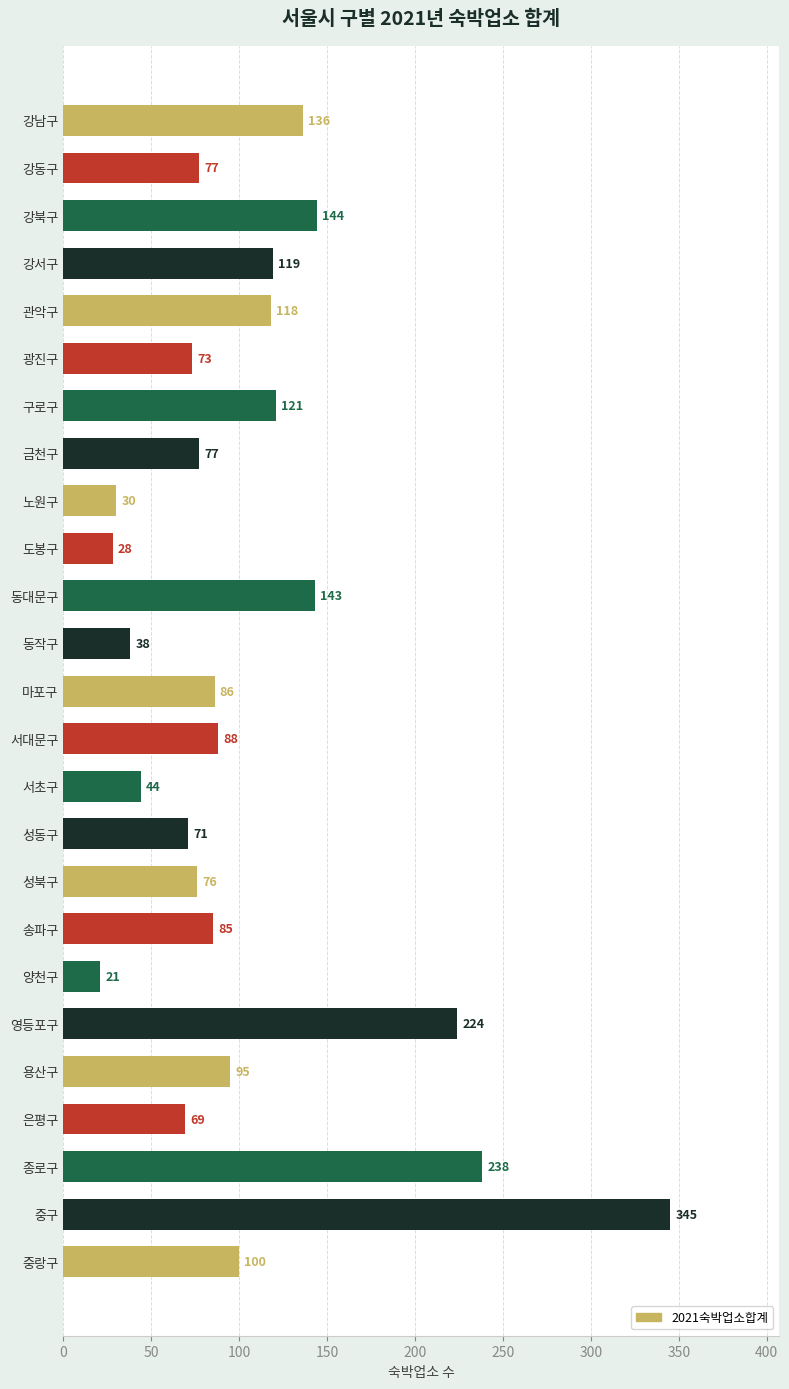

What is the average value?

106